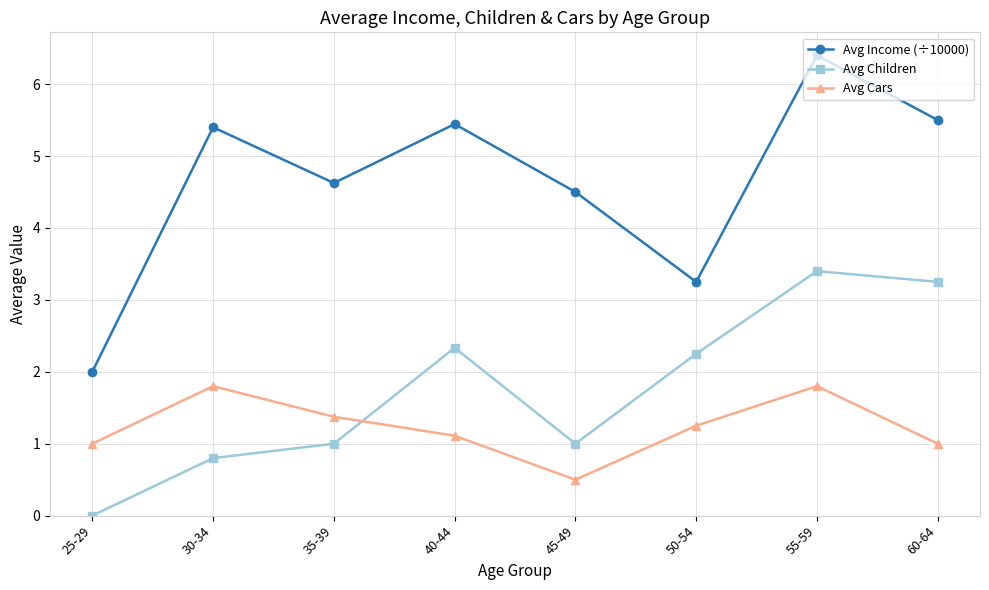

How many intersections are there between Avg Children and Avg Cars?

1